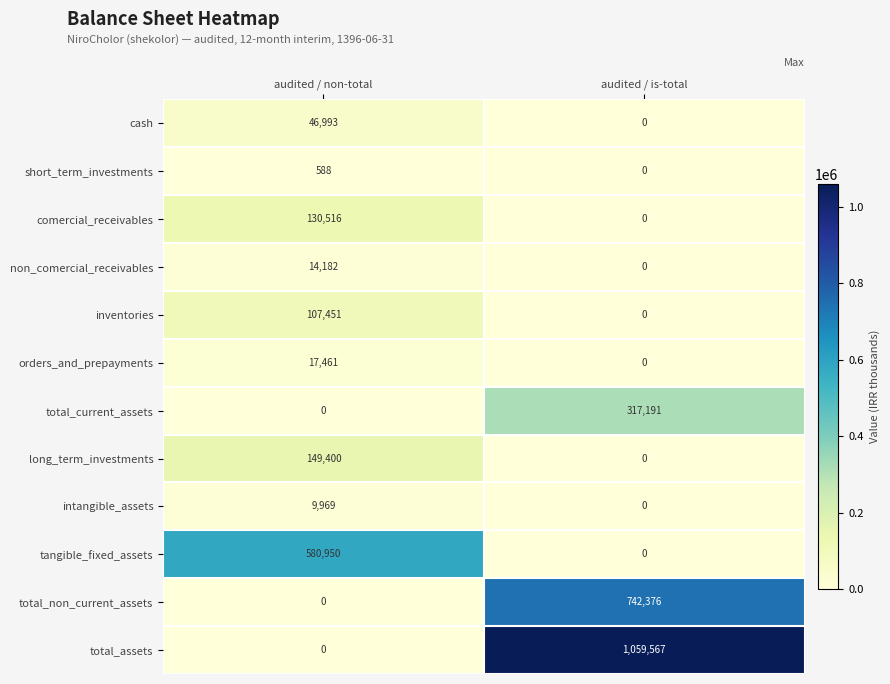

What is the greatest value displayed?

1059567